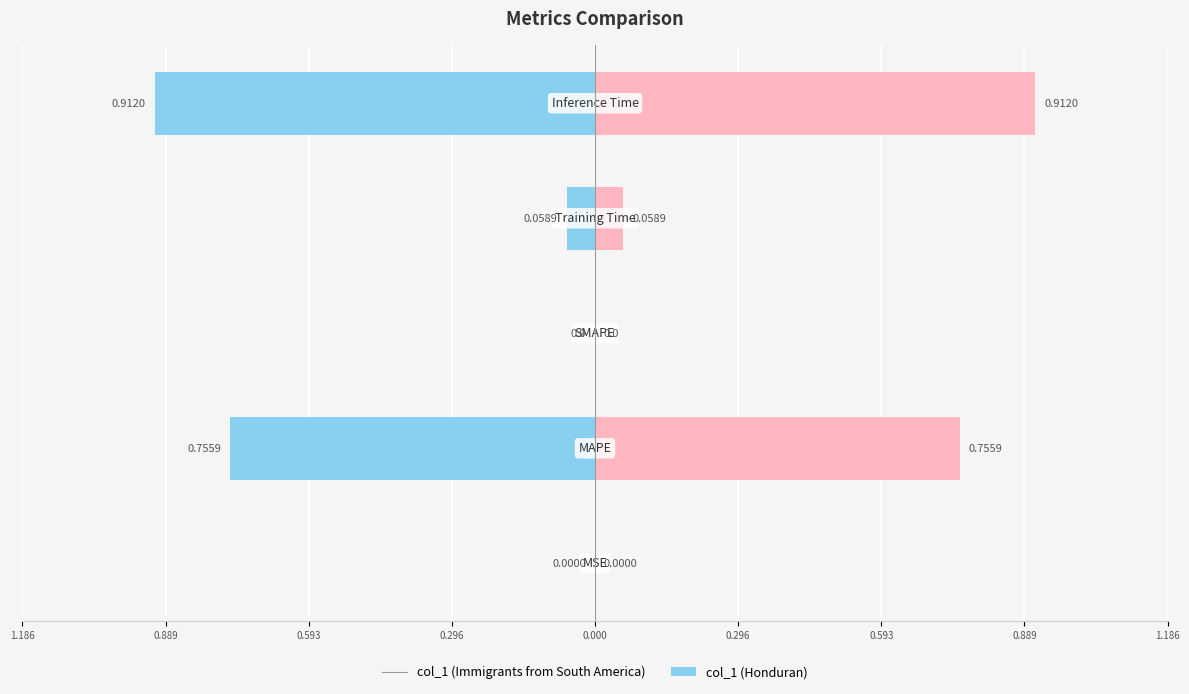

Is it true that col_1 (left) equals -0.0 at 1.186?

False